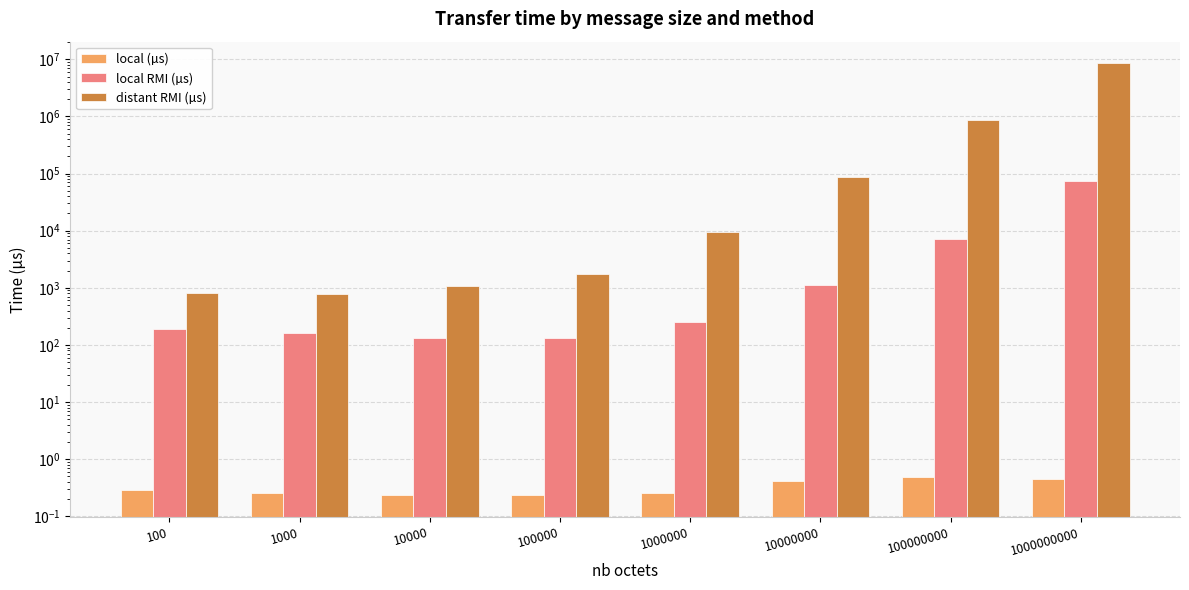

What is the difference between the highest and lowest values at 1000?

780.4